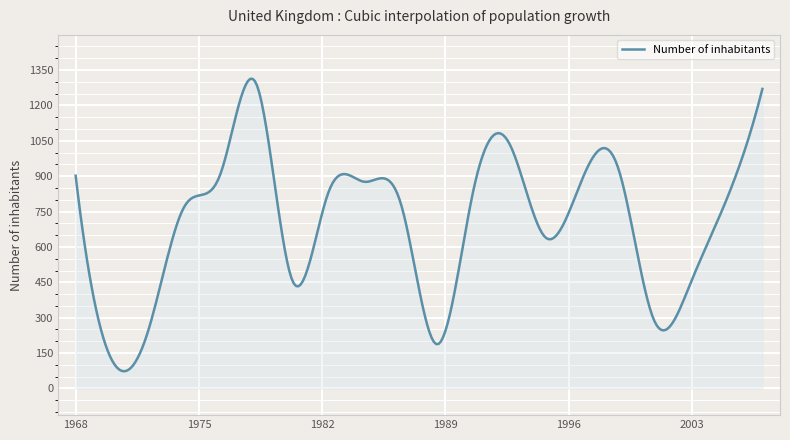

What is the smallest value displayed?

72.8